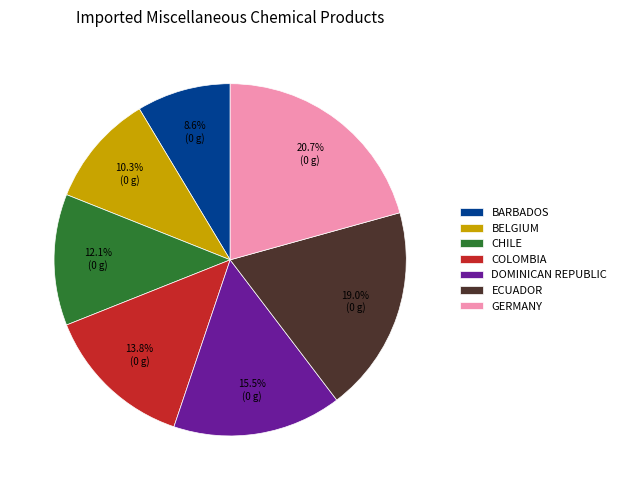

What is the largest slice in the pie chart?

GERMANY